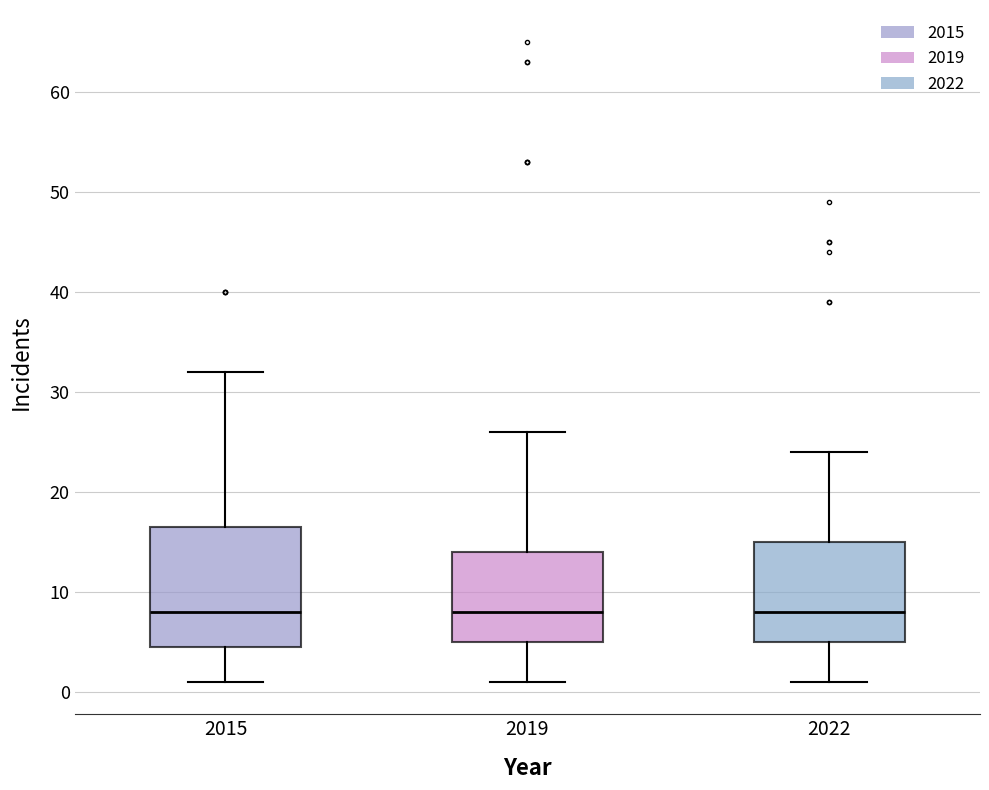

Reading left to right, transcribe this box plot: for each box, give where its median line is, the range the box spans, and where its two whiskers end, as read against the y-axis. The values are not printed on the chart, so give them approximately, as read against the axis.

2015: median 8, box 5 to 17, whiskers 1 to 32
2019: median 8, box 5 to 14, whiskers 1 to 26
2022: median 8, box 5 to 15, whiskers 1 to 24